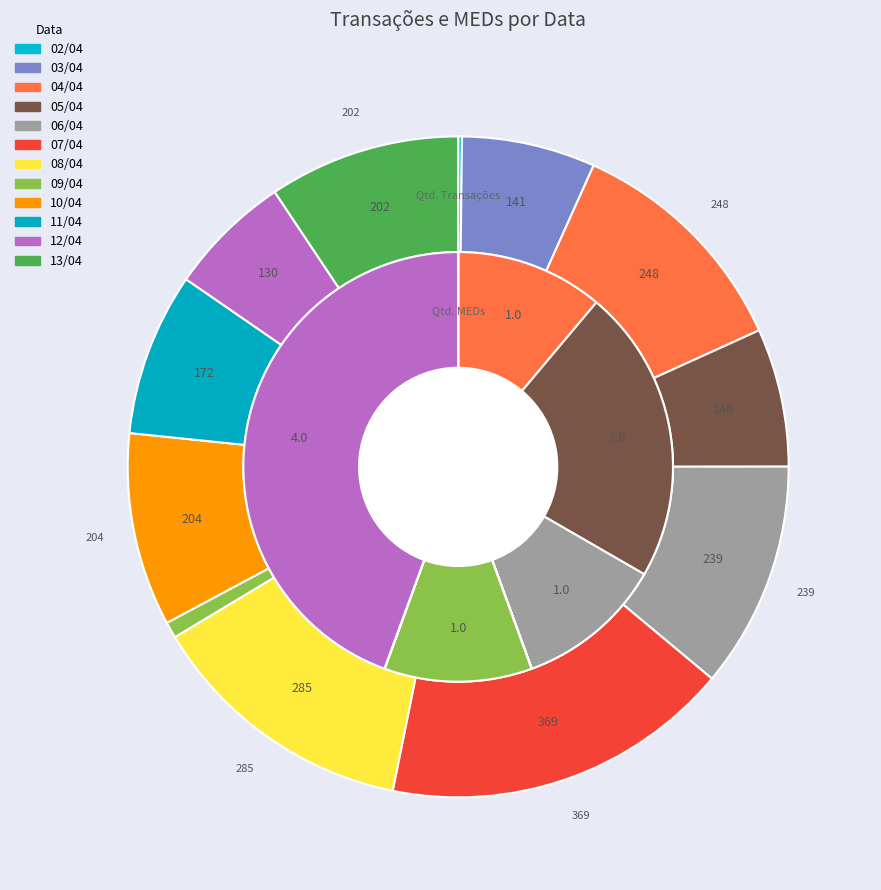

What is the largest slice in the pie chart?

07/04